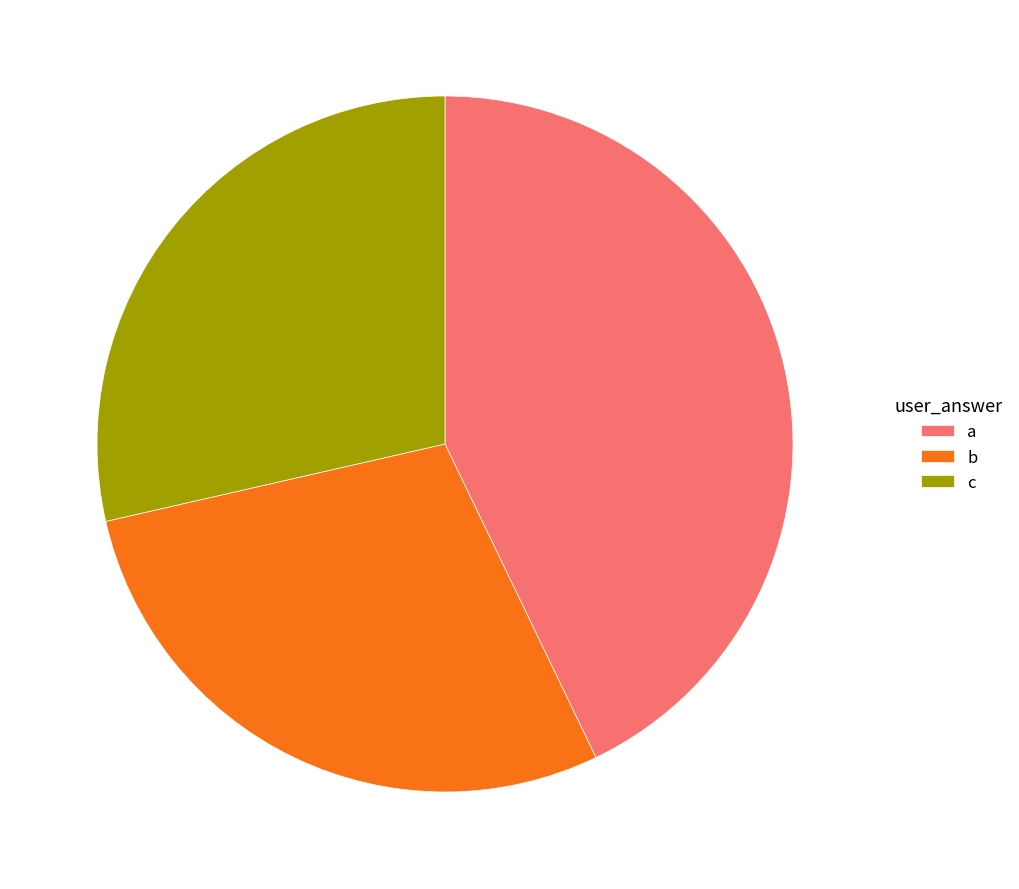

Is c the majority of the pie?

No